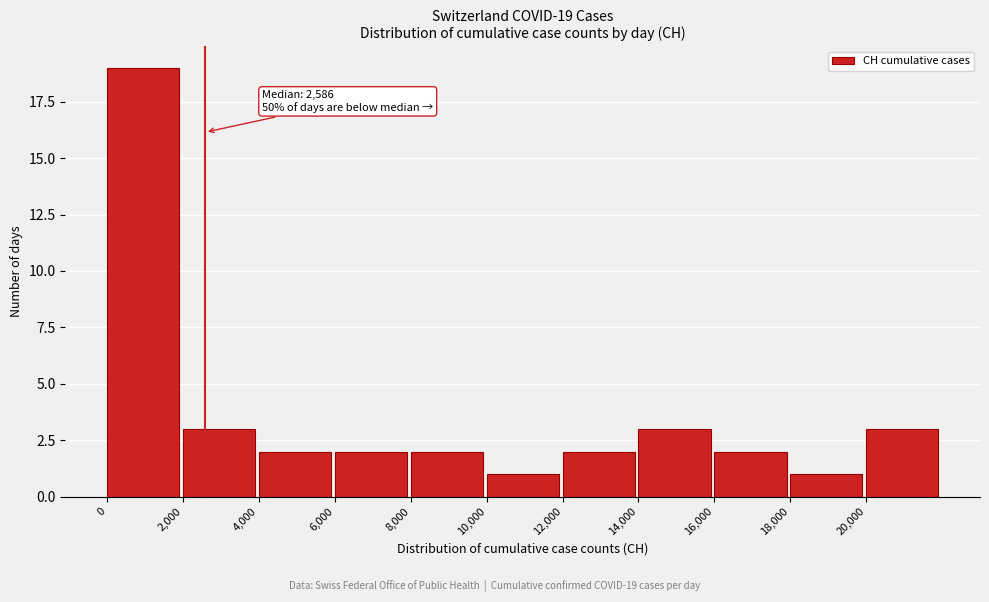

Which range on the x-axis has the tallest bar?

0 to 2000